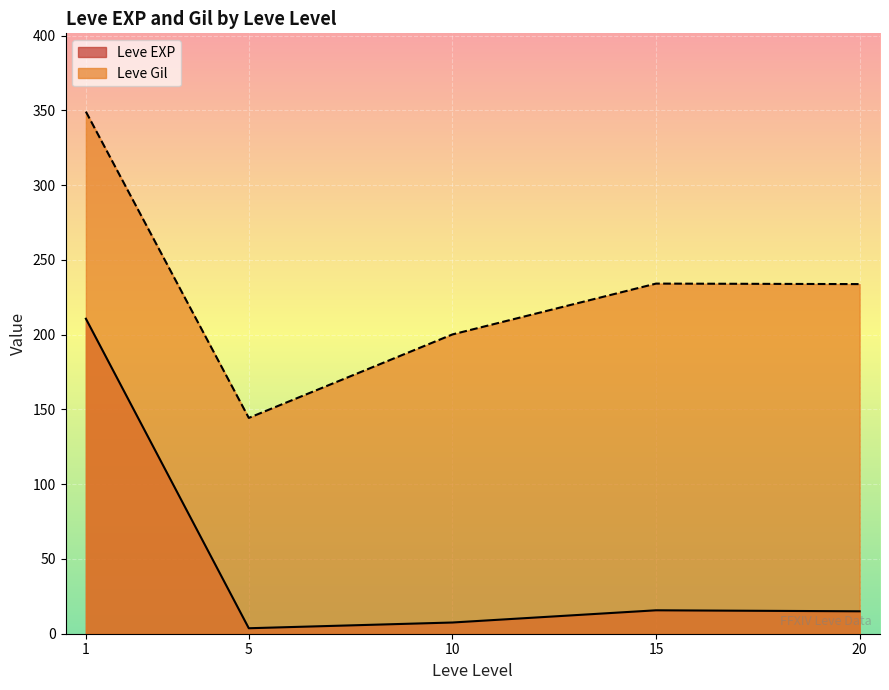

Between 1 and 1, which is larger?

1